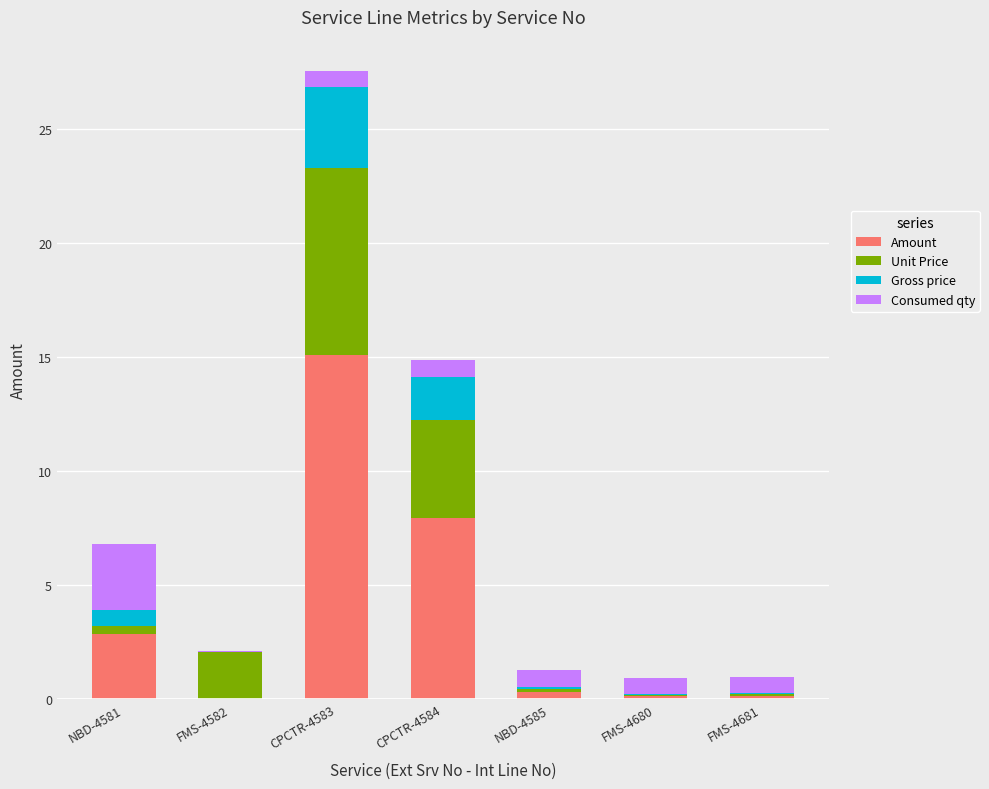

The Amount series shows -8.8 at FMS-4582. True or false?

False